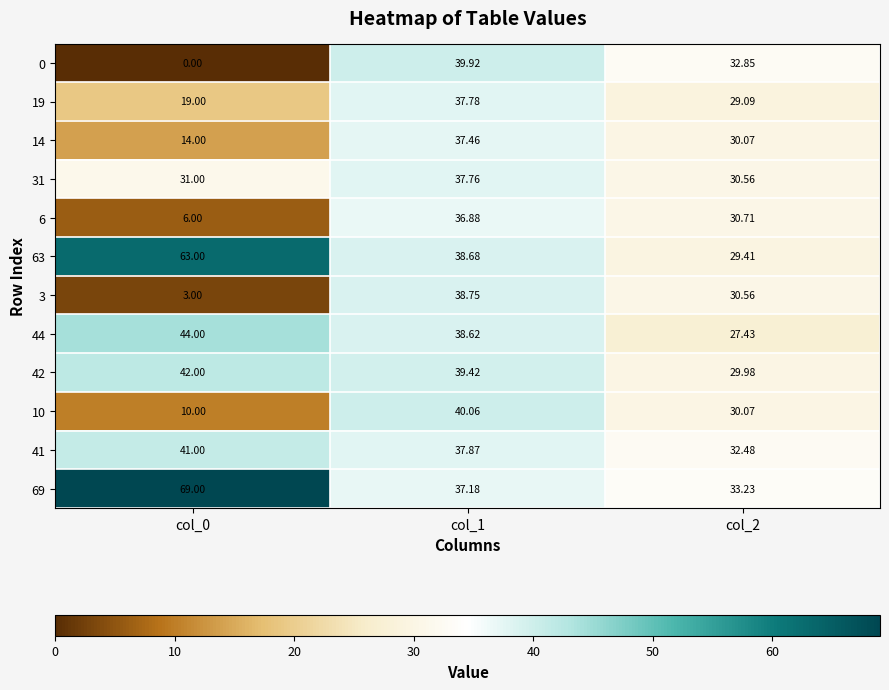

What is the maximum value shown in the chart?

69.0